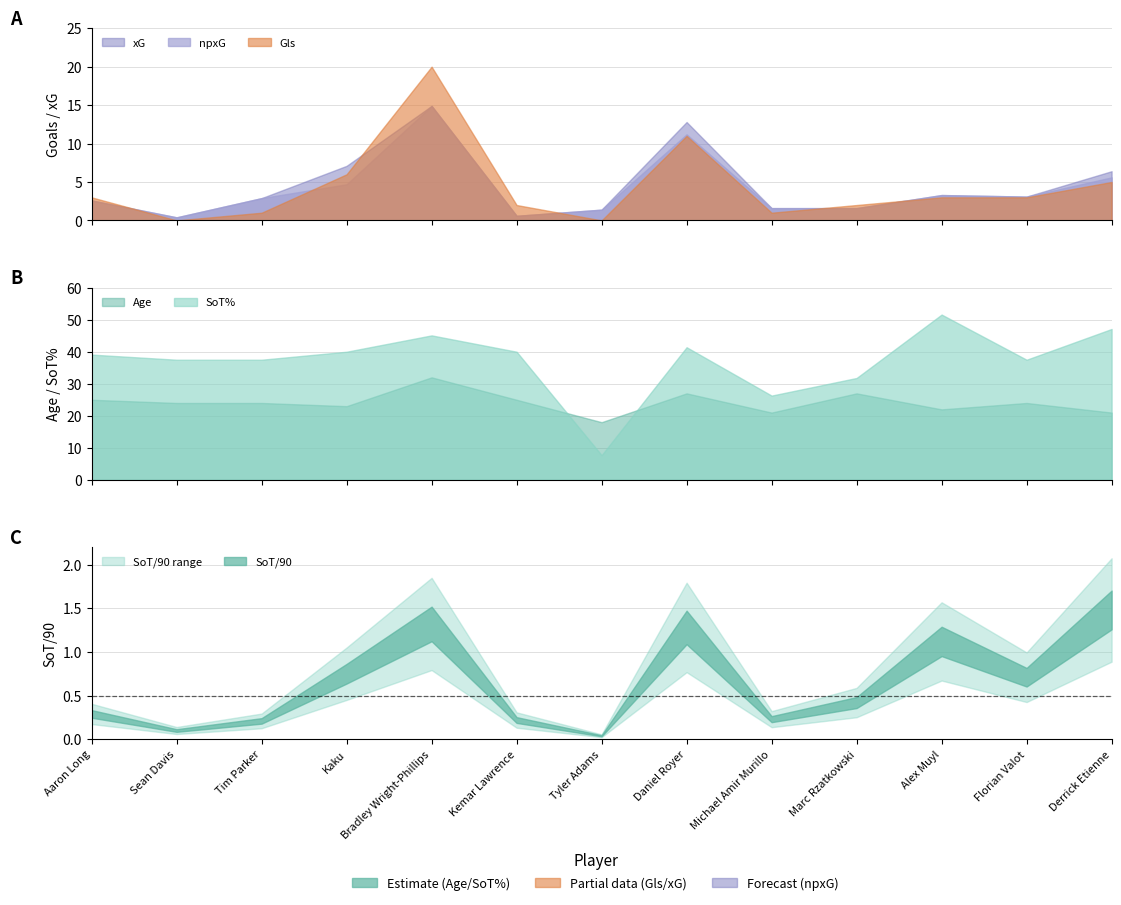

The SoT% series shows 47.1 at Derrick Etienne. True or false?

True